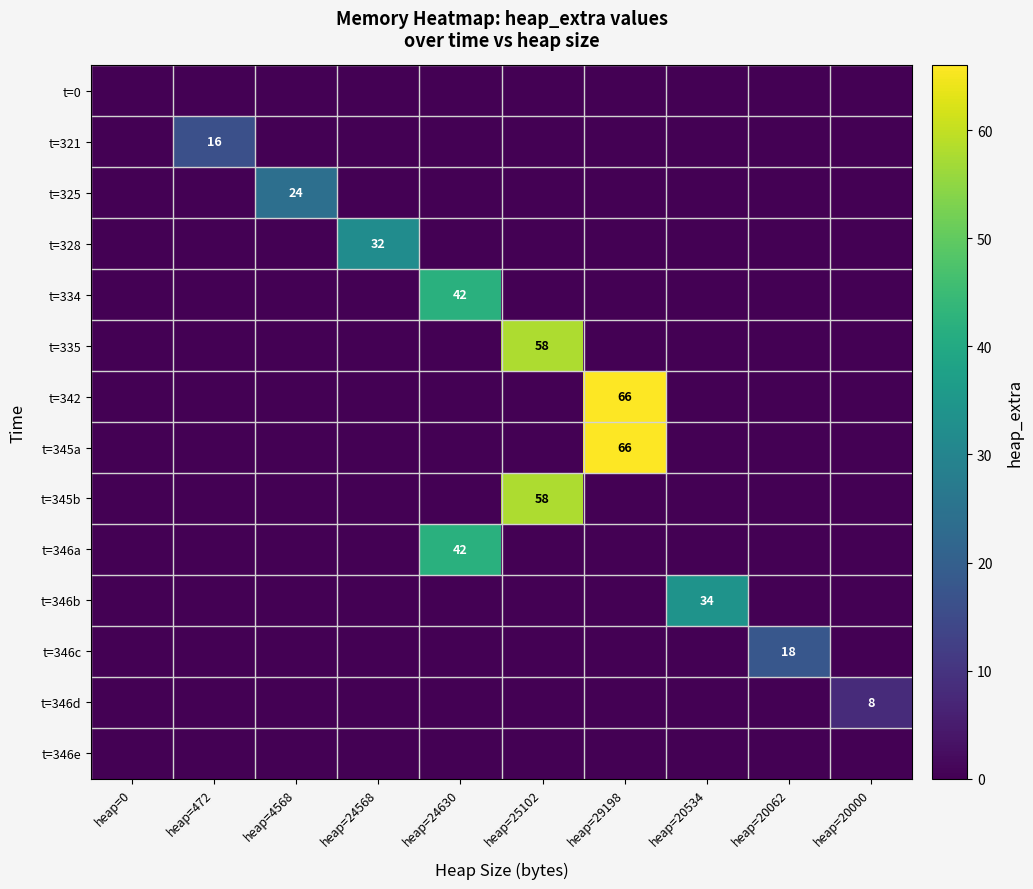

Between heap=24568 and heap=0, which is larger?

heap=24568